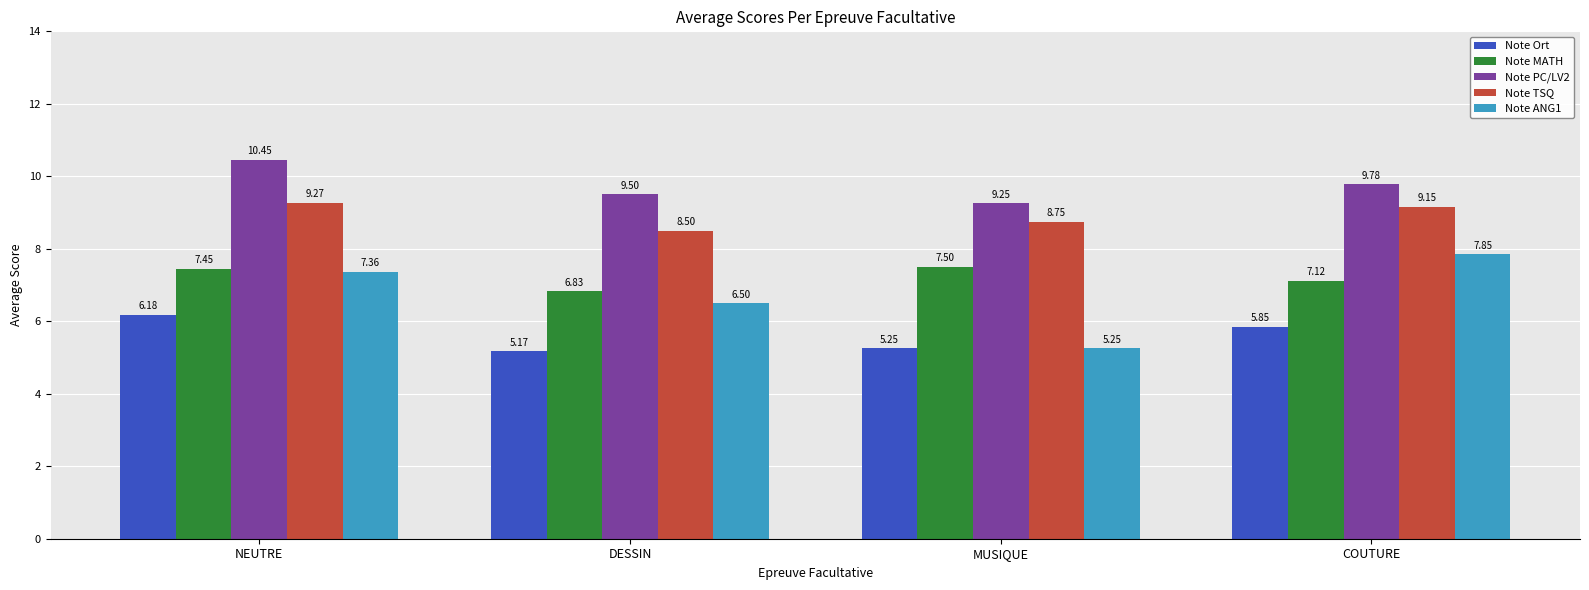

Which category has the highest value across all series?

NEUTRE